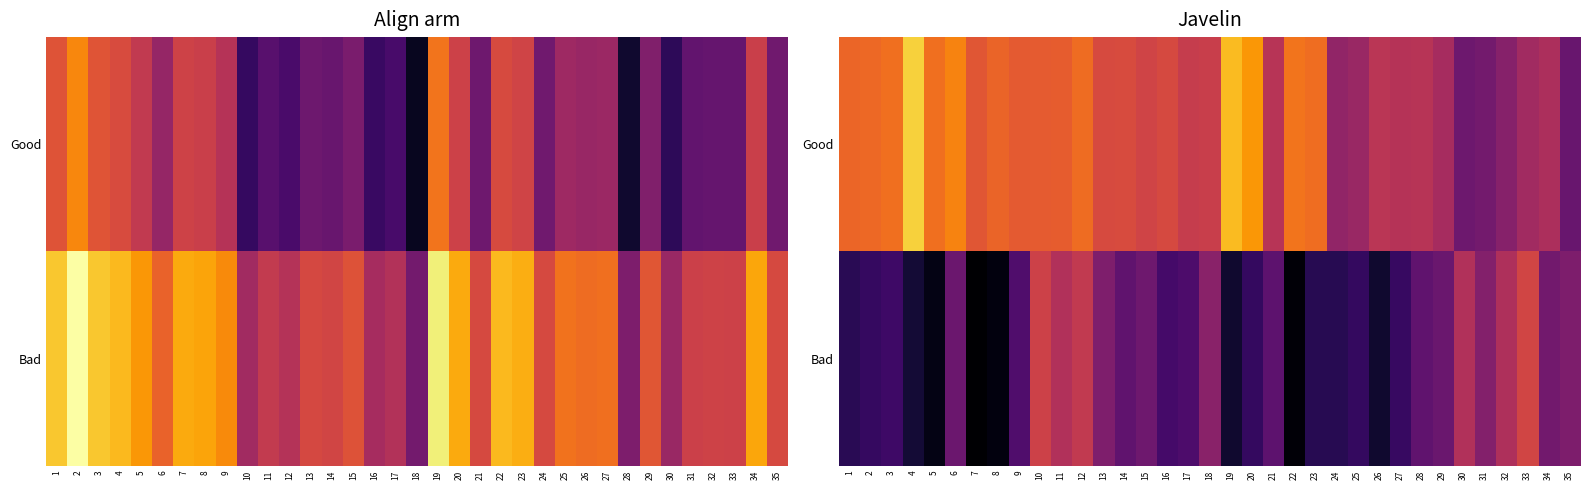

List the labels in order of Bad value, largest first.

33, 10, 12, 30, 11, 32, 18, 31, 13, 35, 34, 15, 6, 29, 14, 28, 21, 9, 17, 16, 3, 27, 2, 20, 25, 1, 23, 24, 4, 19, 26, 5, 8, 22, 7